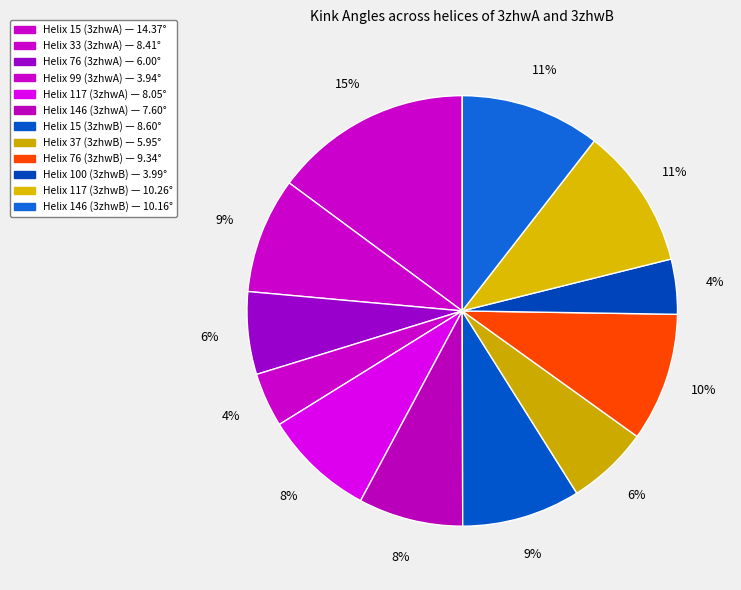

Which category has the smallest portion of the pie?

Helix 99 (3zhwA)